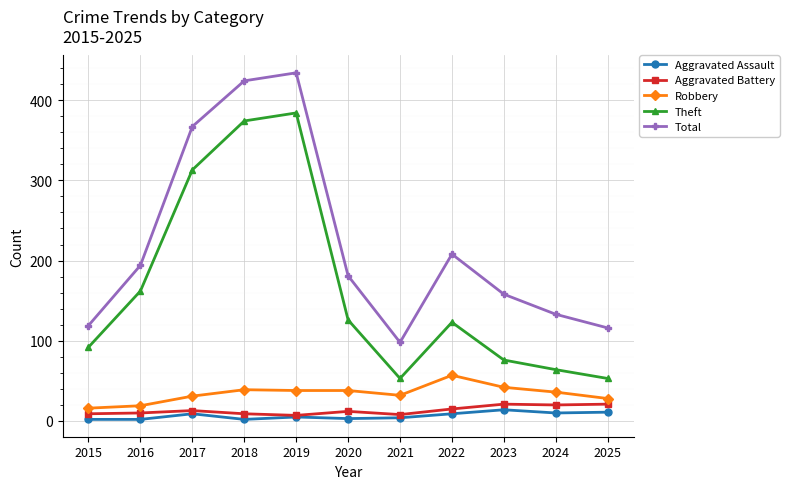

What are all the series names shown in the legend?

Aggravated Assault, Aggravated Battery, Robbery, Theft, Total